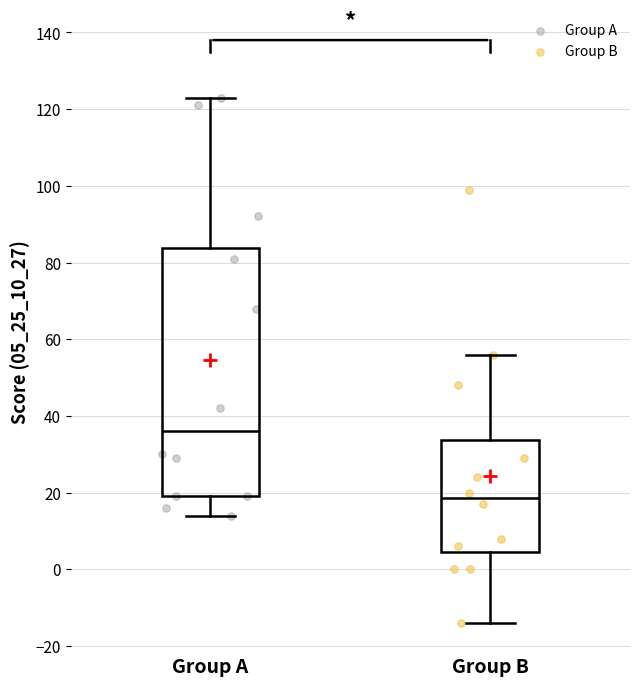

Reading left to right, read every box against the y-axis: the position of its median line, the range the box covers, and the ends of its whiskers. The values are not printed on the chart, so give them approximately, as read against the axis.

Group A: median 36, box 20 to 84, whiskers 14 to 124
Group B: median 18, box 4 to 34, whiskers -14 to 56